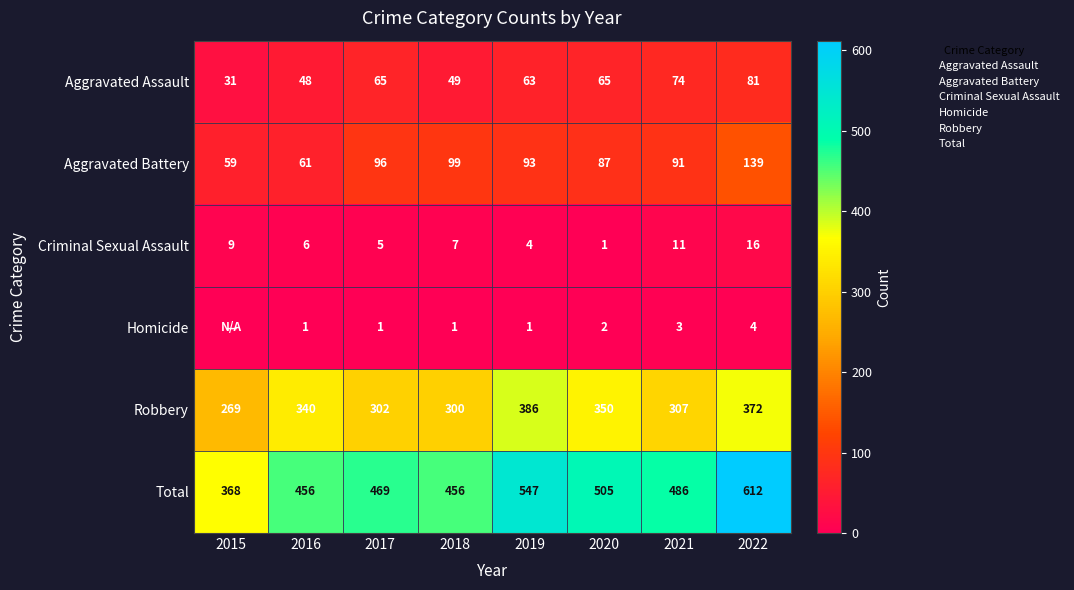

Which series changed the most between 2017 and 2018?

Aggravated Assault